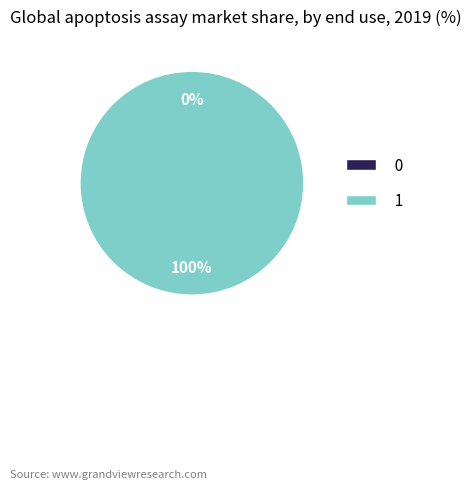

How many segments does this pie chart have?

2